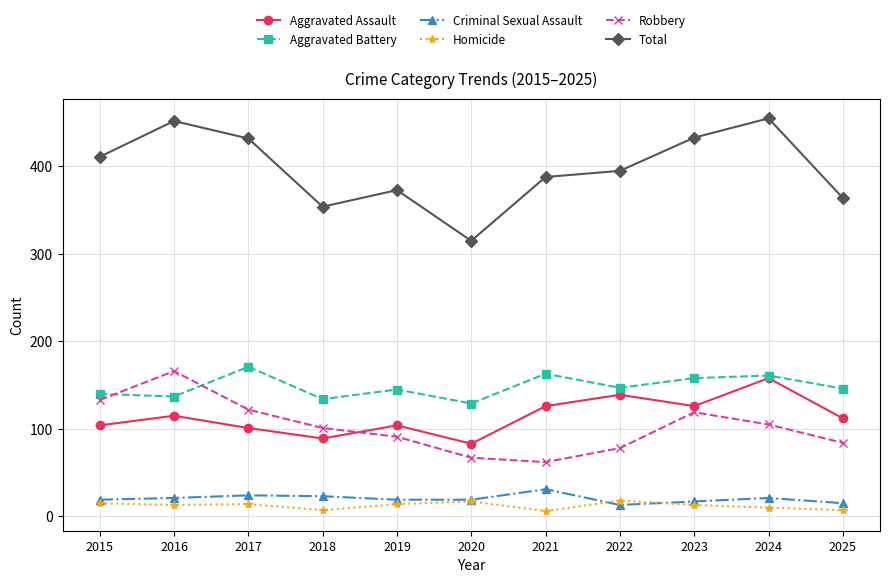

At which label does Homicide first exceed 13?

2015